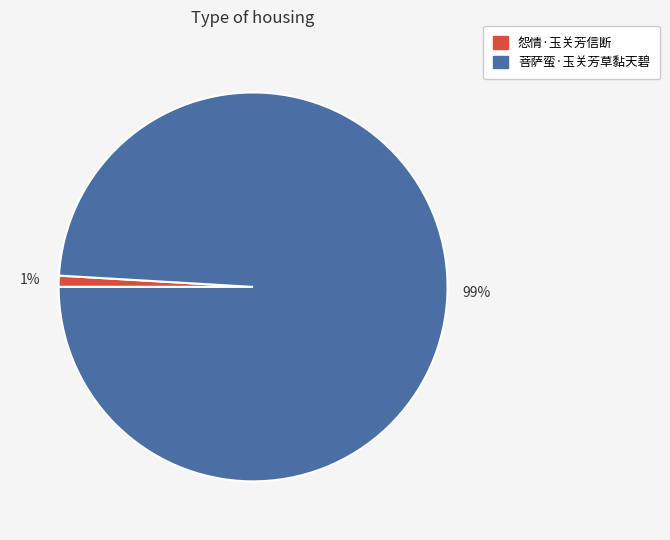

How many slices are in this pie chart?

2